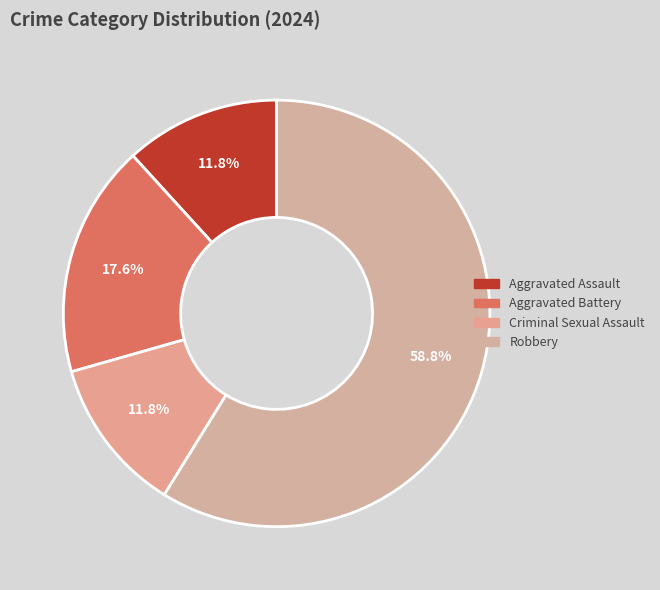

To the nearest percent, what portion does Criminal Sexual Assault represent?

12%